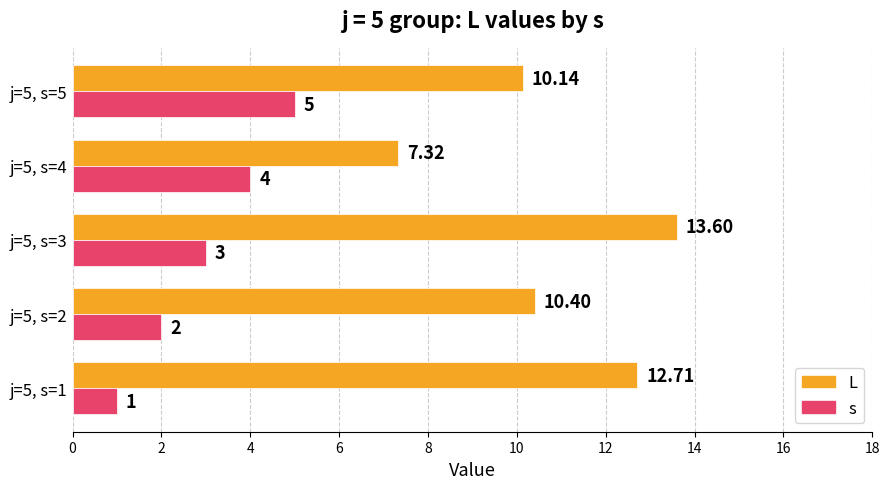

At how many categories does at least one series exceed 9?

4